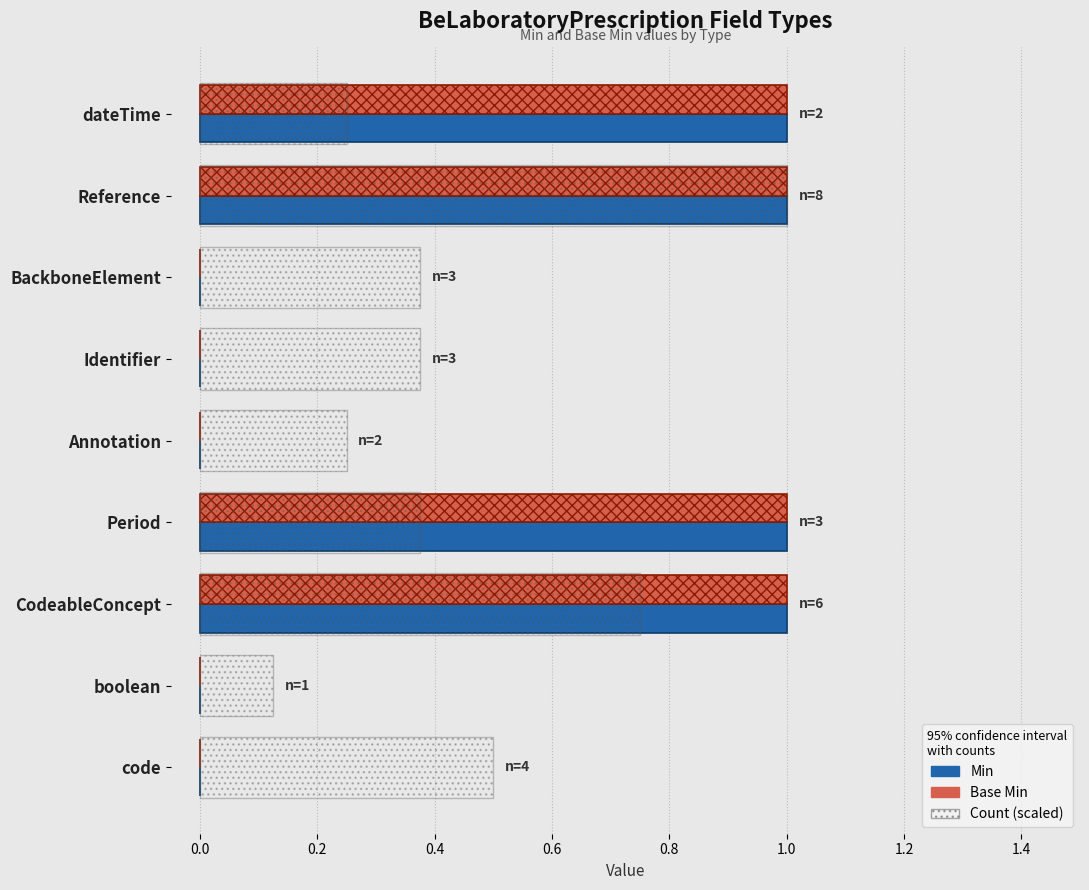

What is the total value across all series at code?

0.5